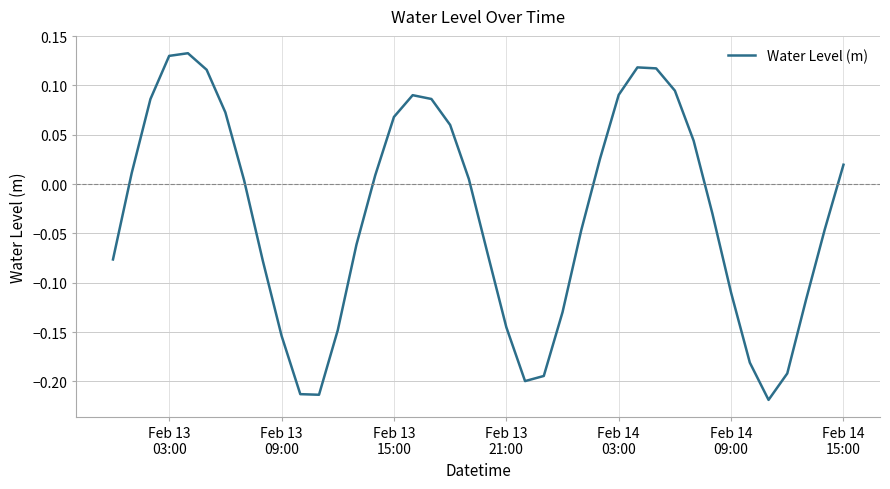

Does the chart have visible grid lines?

Yes